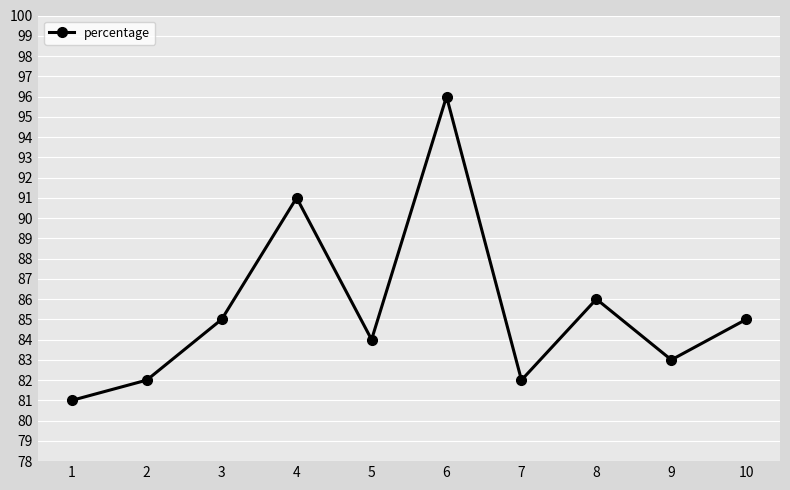

What is the value of the 9th point from the left?

83